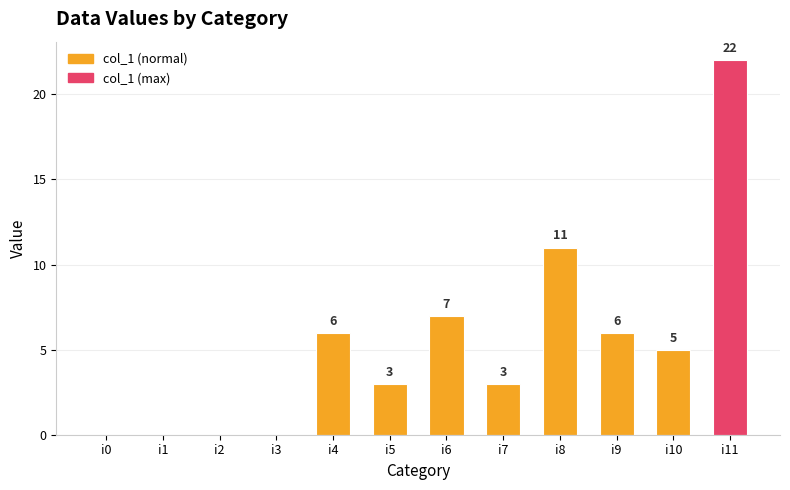

Reading right to left, list all the values displayed in this chart.

i11=22	i10=5	i9=6	i8=11	i7=3	i6=7	i5=3	i4=6	i3=0	i2=0	i1=0	i0=0